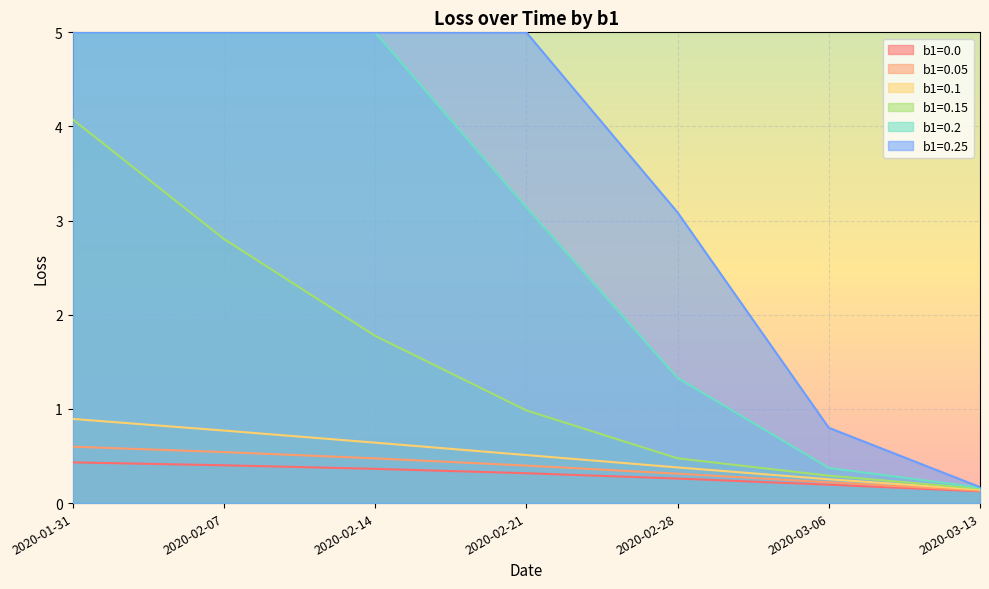

What is the total value across all series at 2020-01-31?

16.0